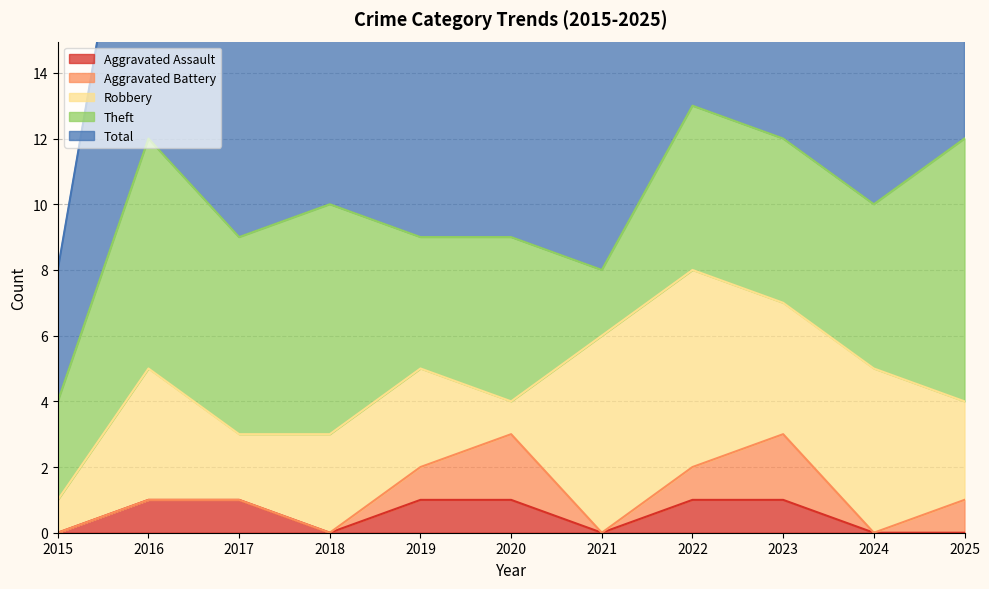

Which series has the largest total across all categories?

Total